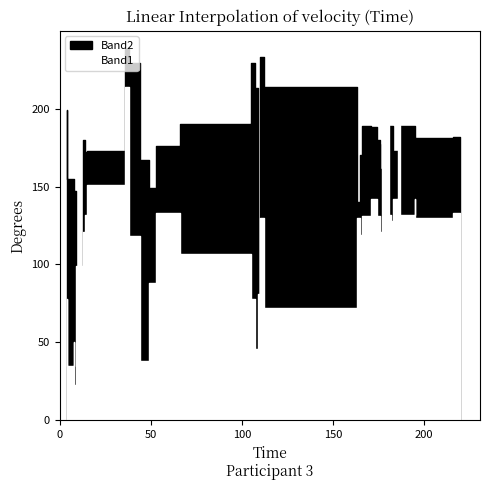

What are all the series names shown in the legend?

Band2, Band1